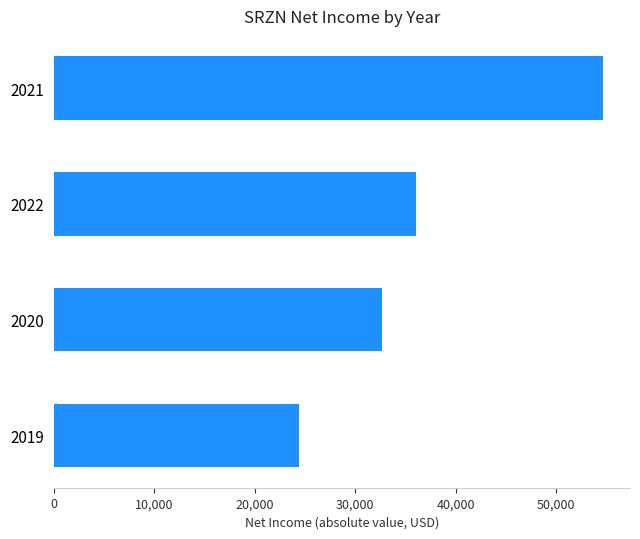

What is the change in value from 2019 to 2020?

+8300